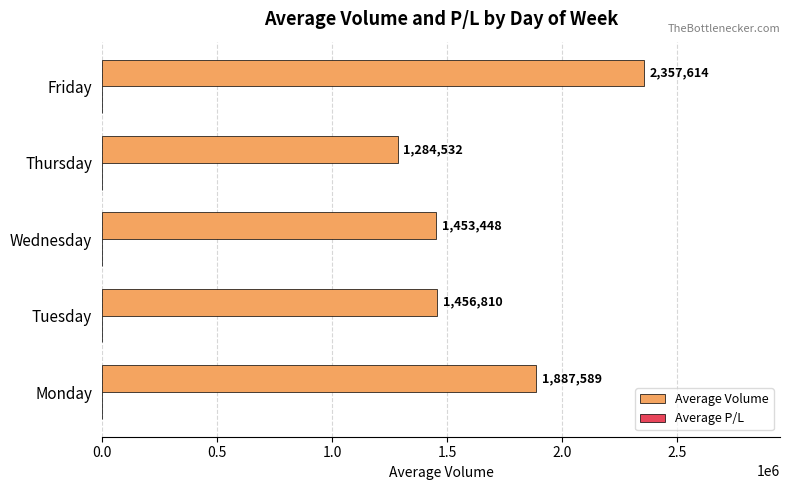

At which category is the sum across all series the highest?

Friday